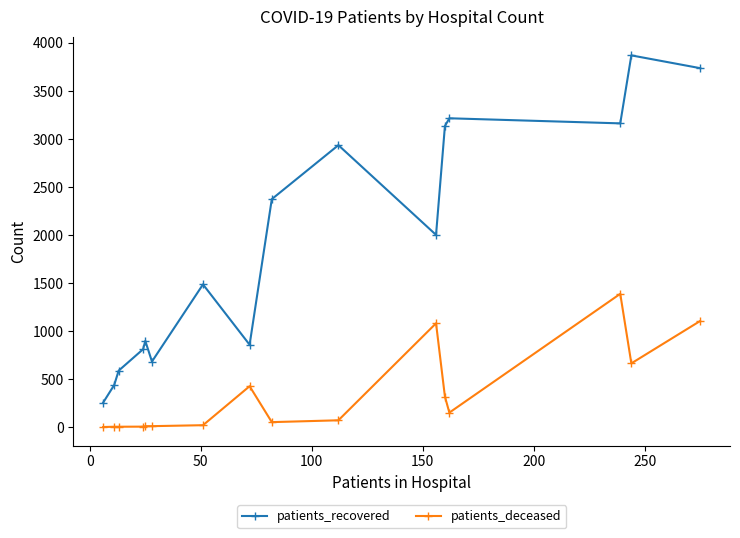

How many values in the patients_recovered series are below 2001?

8